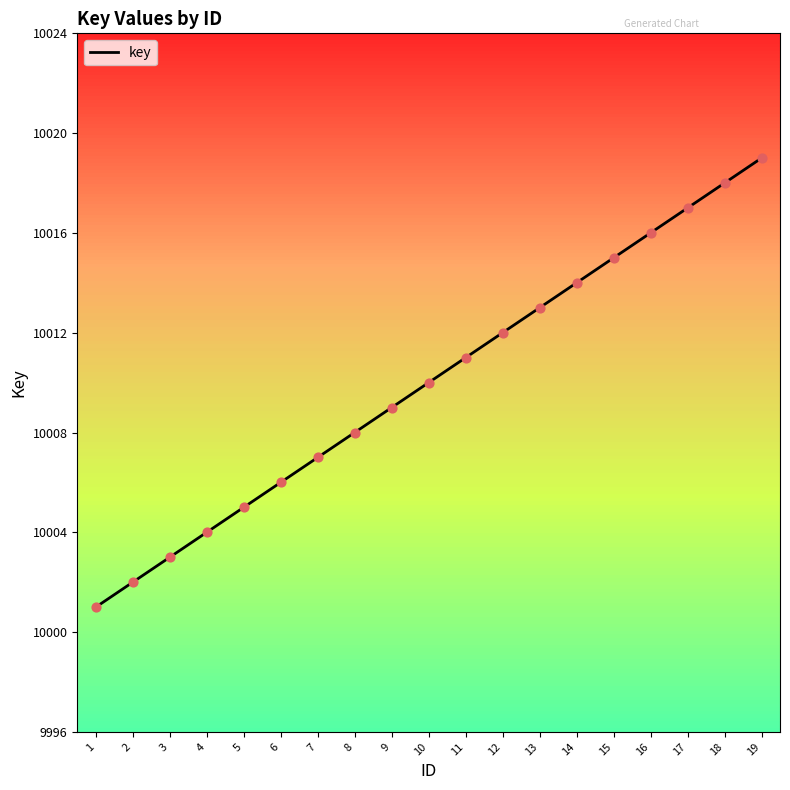

What is the ratio of the value at 9 to the value at 4?

1.0